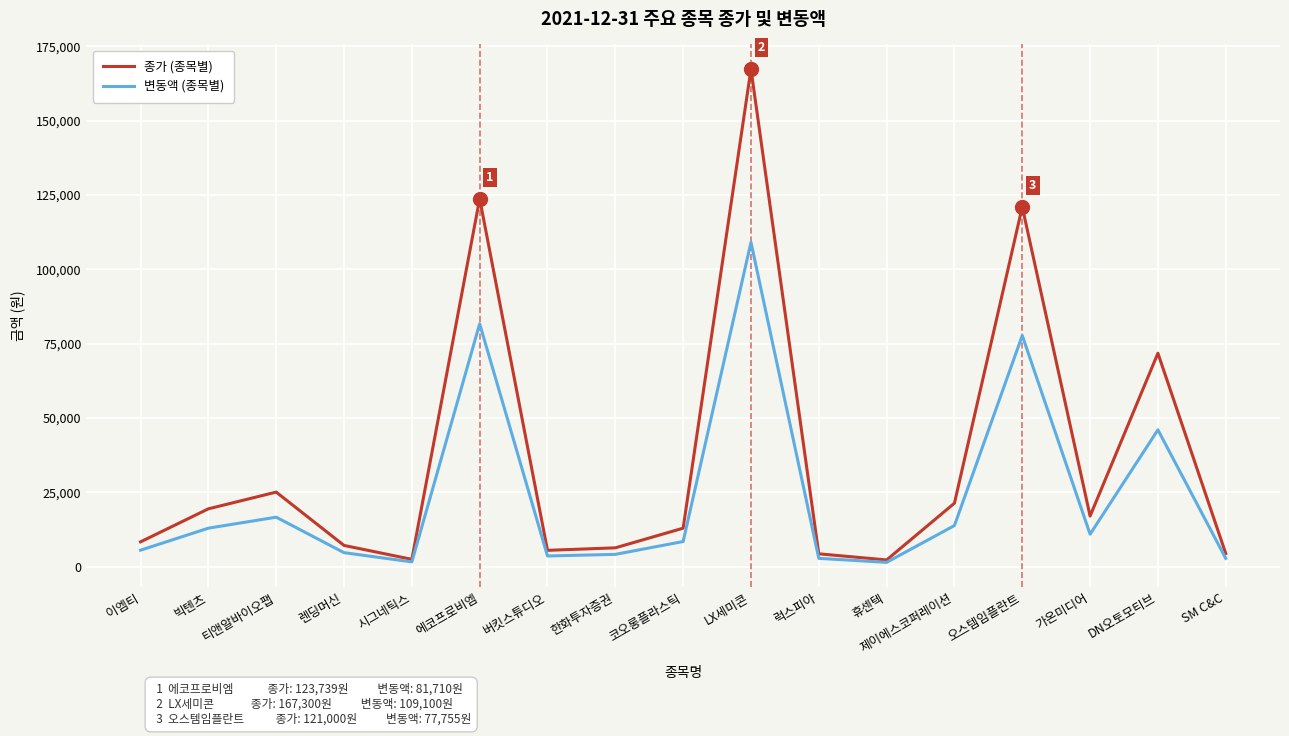

What is the lowest value of the 종가 (종목별) series?

2320